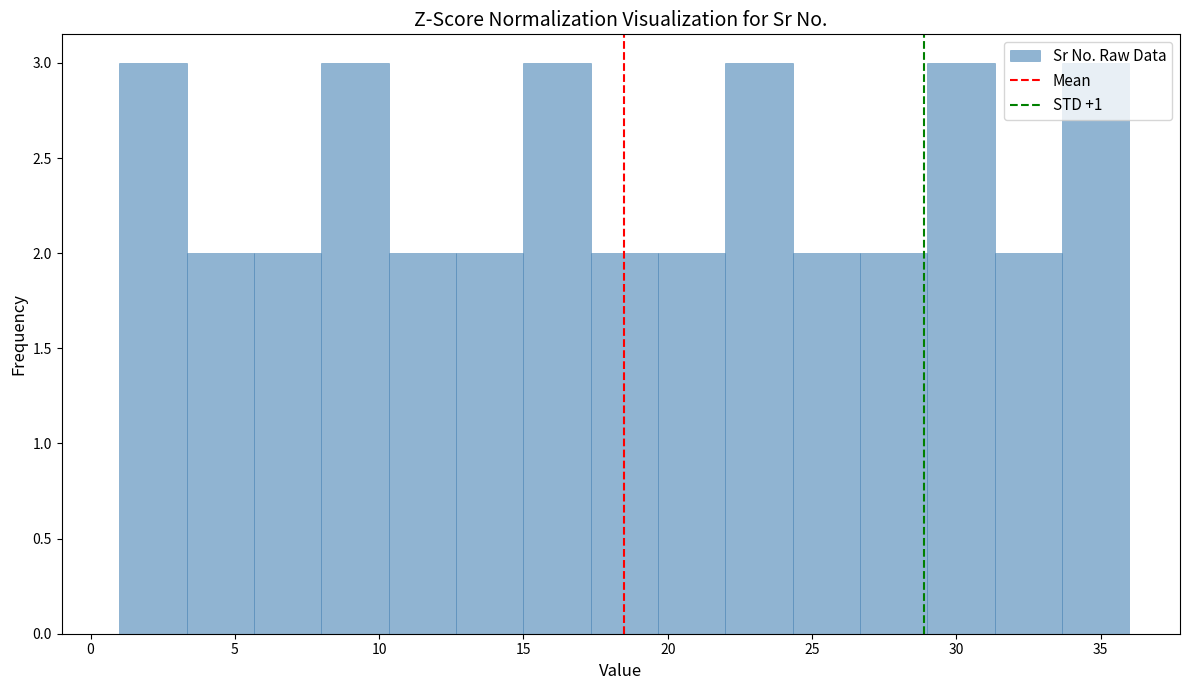

What is the height of the bar covering 15.0 to 17.5 on the x-axis? Neither the bar edges nor the heights are printed on the chart, so give them approximately, as read against the axes.

3